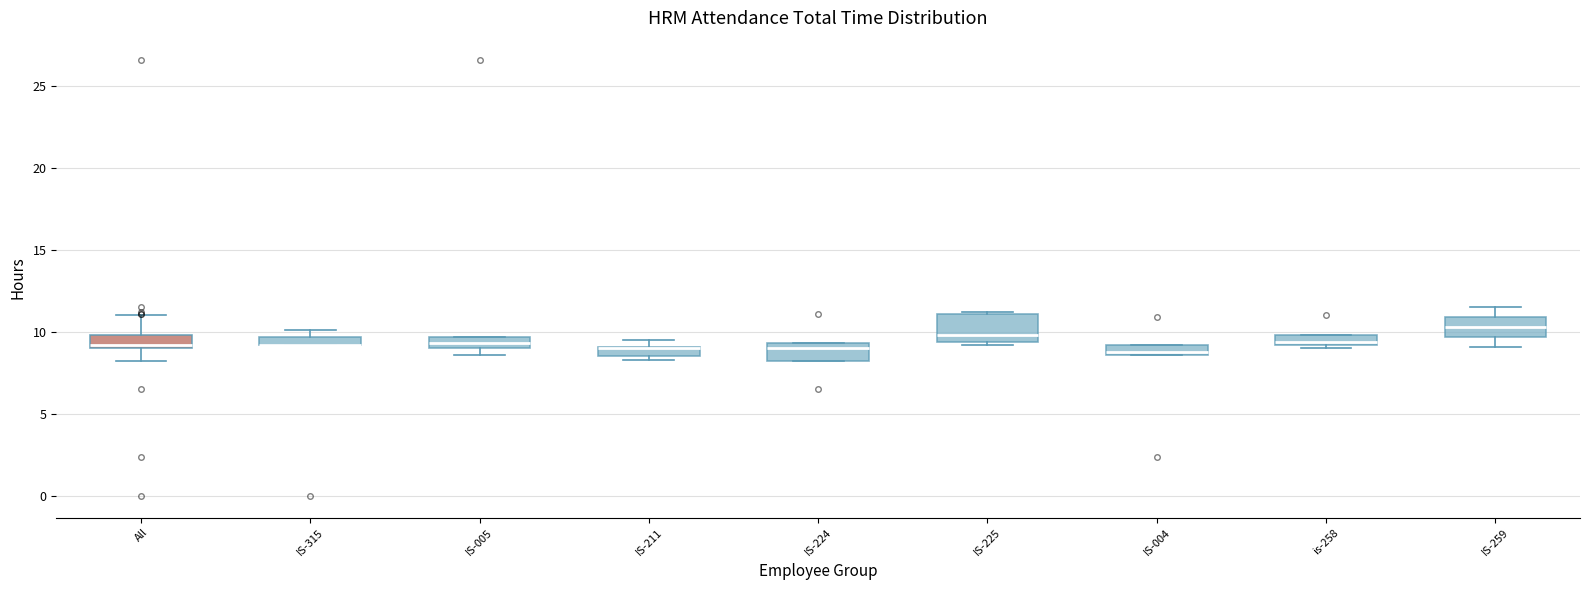

Where is the lower edge of the box for IS-211 on the y-axis? The values are not printed on the chart, so give them approximately, as read against the axis.

8.5